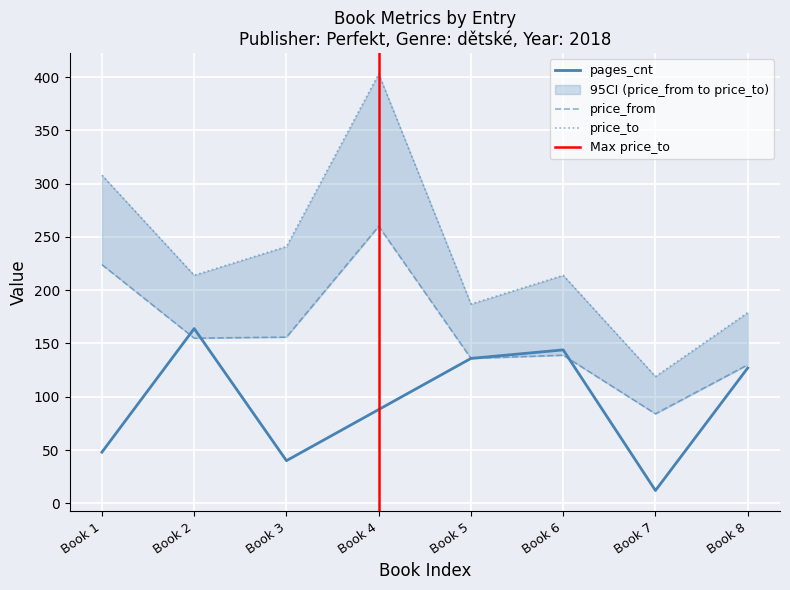

What is the difference between the maximum and minimum values in the price_from series?

176